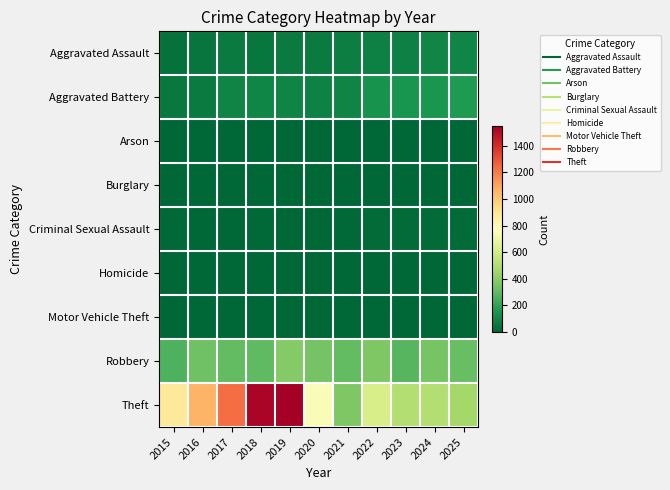

Reading right to left, list all the values displayed in this chart.

Aggravated Assault: 2025=100	2024=97	2023=82	2022=80	2021=74	2020=65	2019=63	2018=49	2017=65	2016=48	2015=31
Aggravated Battery: 2025=167	2024=152	2023=146	2022=142	2021=92	2020=85	2019=93	2018=99	2017=96	2016=61	2015=58
Arson: 2025=0	2024=1	2023=1	2022=3	2021=1	2020=1	2019=1	2018=1	2017=0	2016=0	2015=3
Burglary: 2025=0	2024=0	2023=0	2022=0	2021=1	2020=0	2019=1	2018=0	2017=1	2016=0	2015=0
Criminal Sexual Assault: 2025=13	2024=17	2023=15	2022=17	2021=10	2020=1	2019=4	2018=7	2017=5	2016=6	2015=8
Homicide: 2025=3	2024=3	2023=2	2022=4	2021=3	2020=2	2019=1	2018=1	2017=1	2016=1	2015=0
Motor Vehicle Theft: 2025=2	2024=2	2023=6	2022=2	2021=1	2020=2	2019=0	2018=1	2017=1	2016=2	2015=1
Robbery: 2025=320	2024=353	2023=281	2022=373	2021=303	2020=347	2019=385	2018=296	2017=302	2016=336	2015=264
Theft: 2025=464	2024=505	2023=505	2022=610	2021=374	2020=749	2019=1546	2018=1524	2017=1237	2016=1060	2015=879